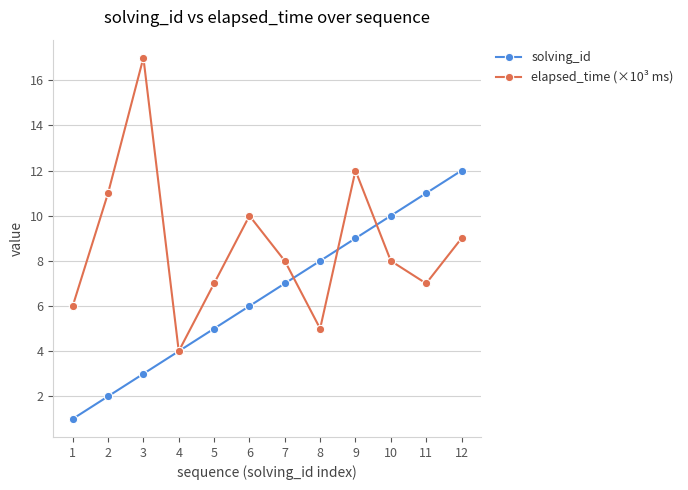

True or false: solving_id and elapsed_time (×10³ ms) intersect in this chart.

True